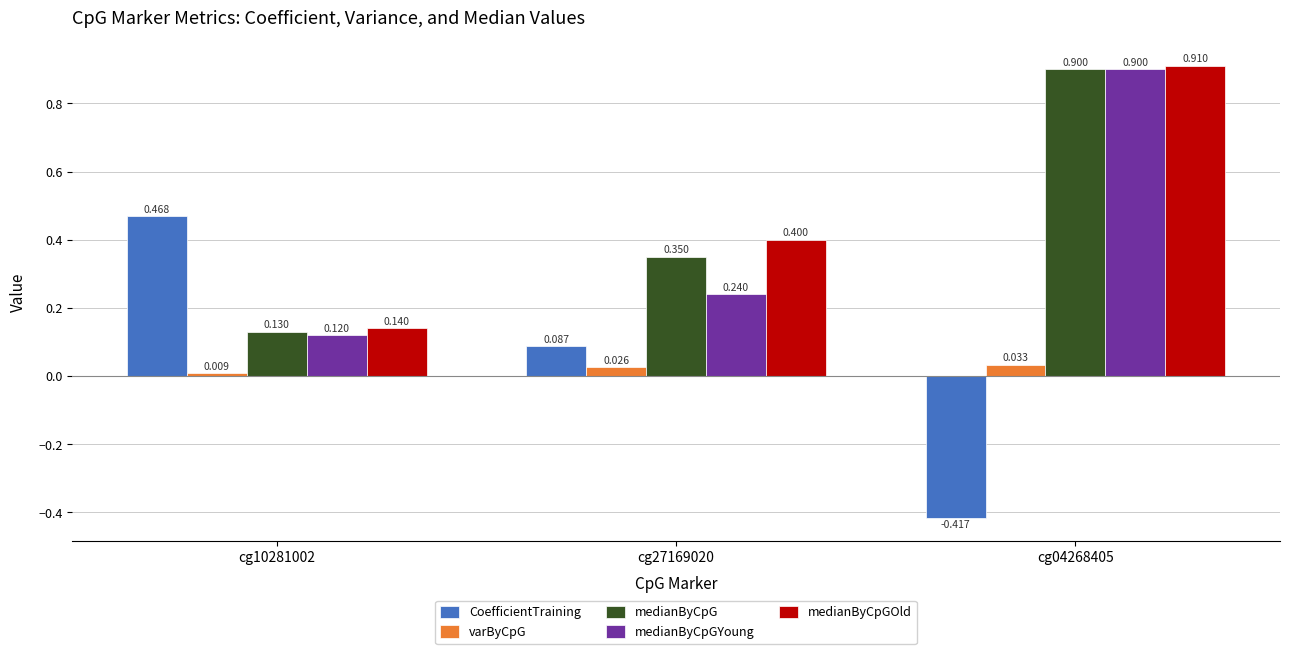

How many bars are there in total?

15